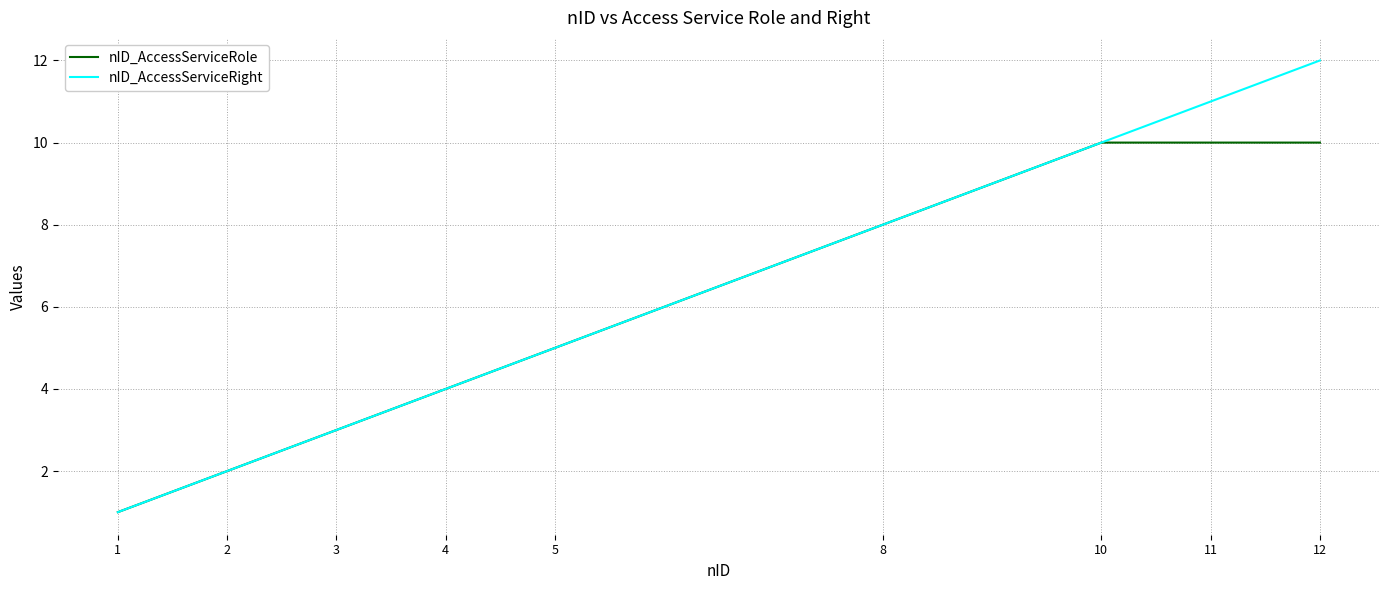

How many values in the nID_AccessServiceRole series are below 5?

4